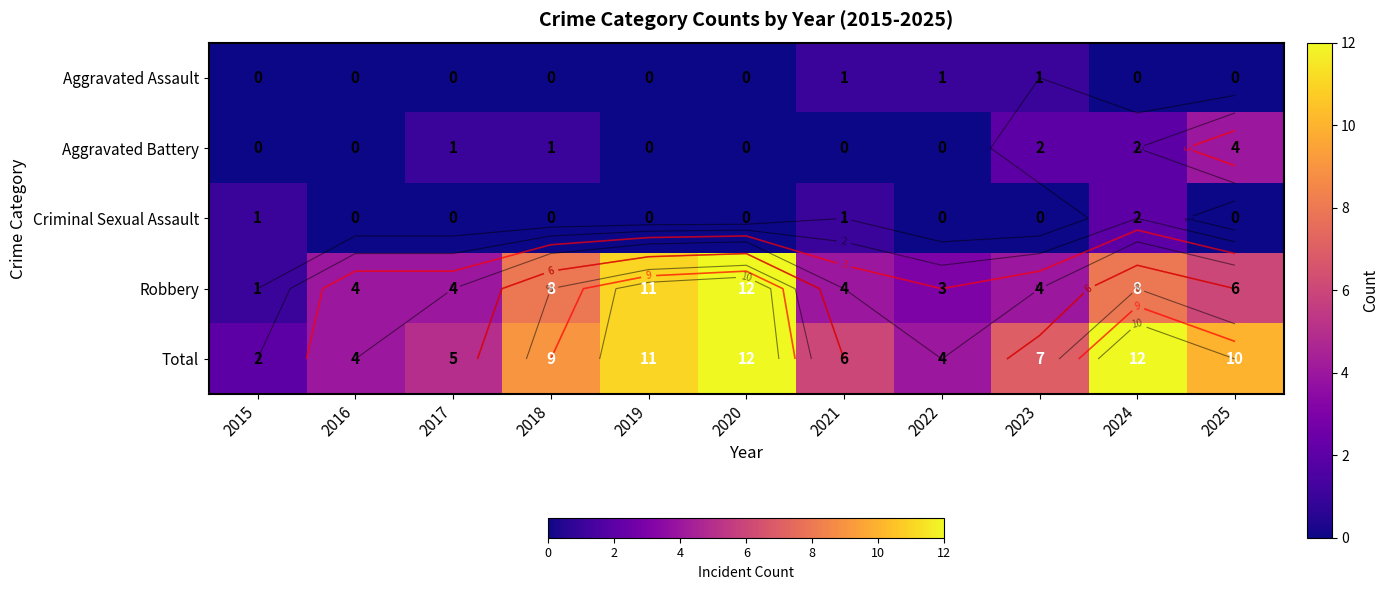

Rank the series at 2020 from lowest to highest value.

Aggravated Assault, Aggravated Battery, Criminal Sexual Assault, Robbery, Total